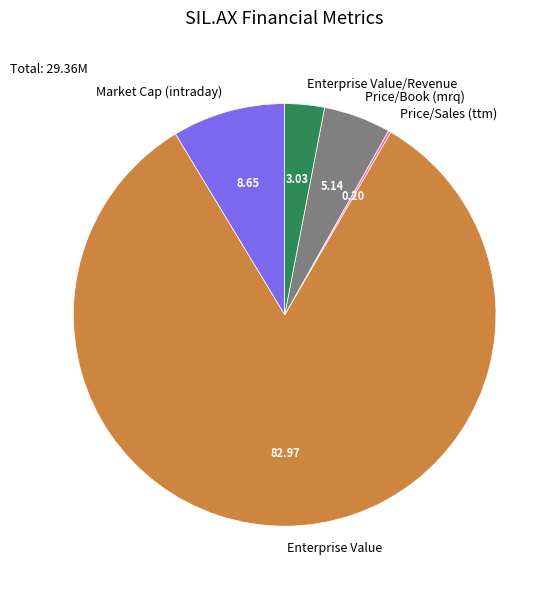

Which slice is the largest?

Enterprise Value